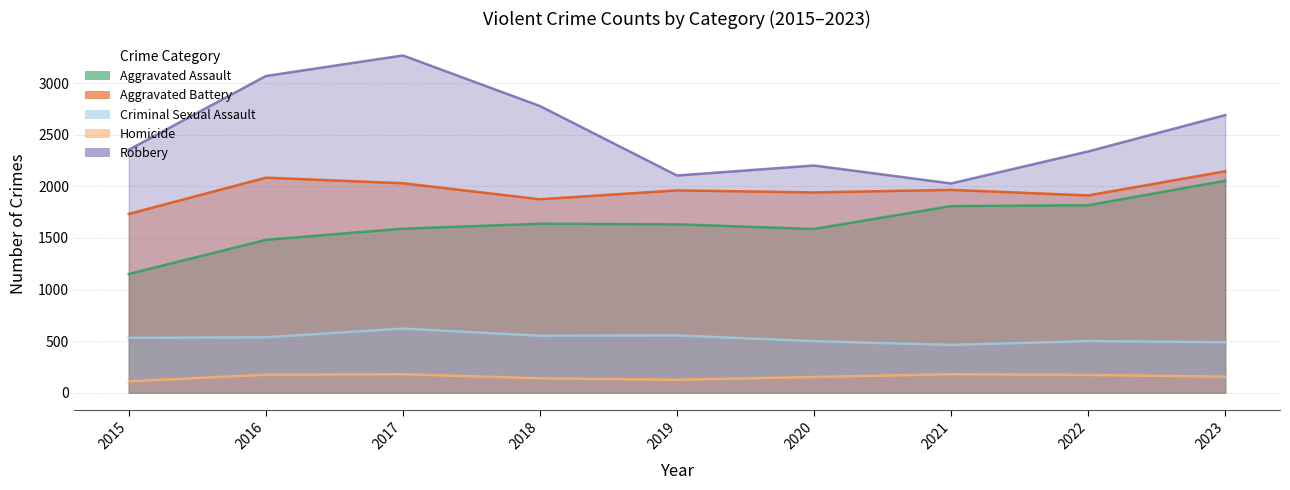

The Aggravated Assault series shows 490 at 2017. True or false?

False